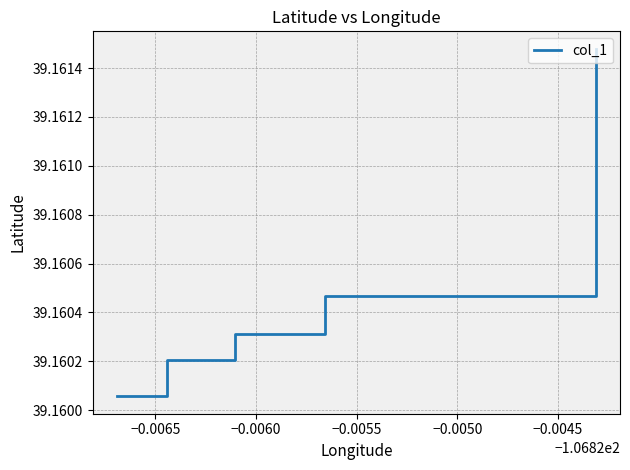

True or false: the data has more than 2 interior local peaks.

False